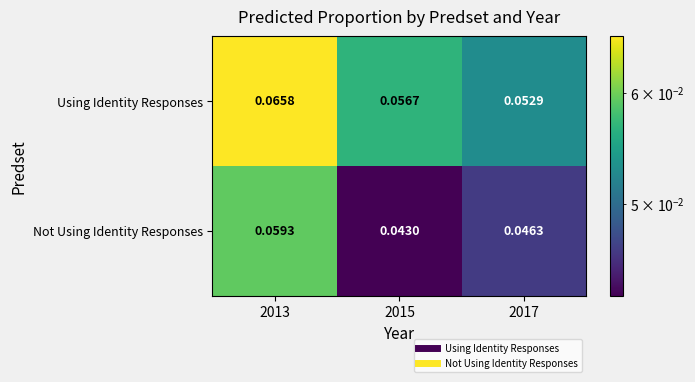

List the series in order of their overall mean, lowest first.

Not Using Identity Responses, Using Identity Responses